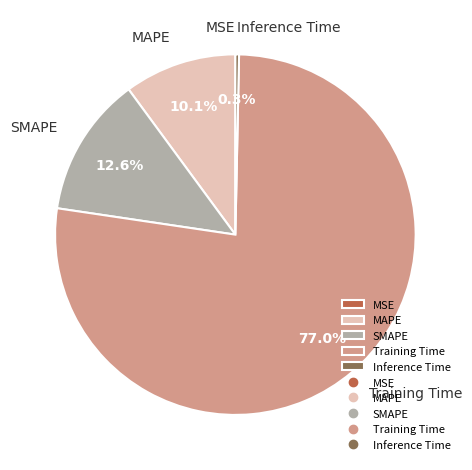

What percentage is the MAPE slice, to the nearest percent?

10%